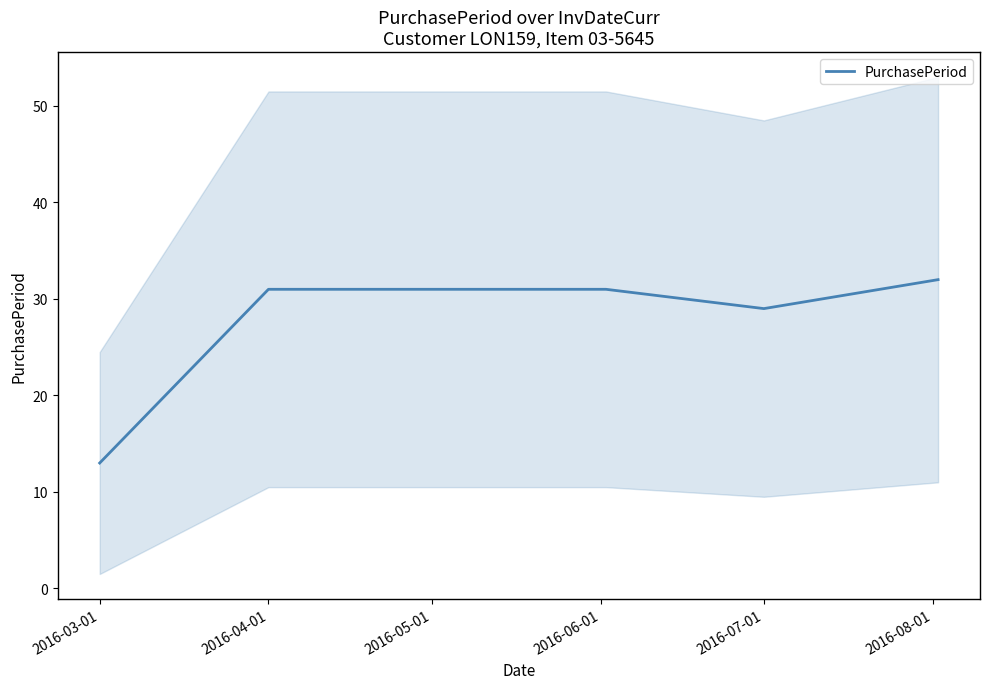

The chart shows a value of 6 at 2016-03-01. True or false?

False